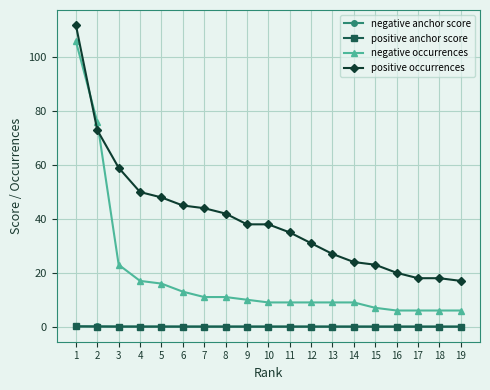

What is the maximum value shown in the chart?

112.0